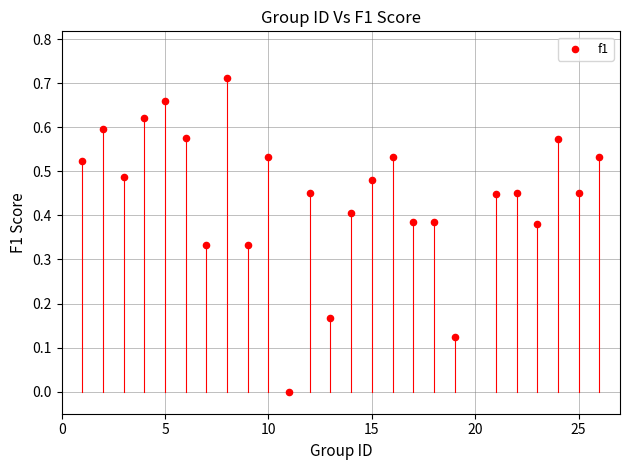

What is the range of X values (max minus min)?

25.0